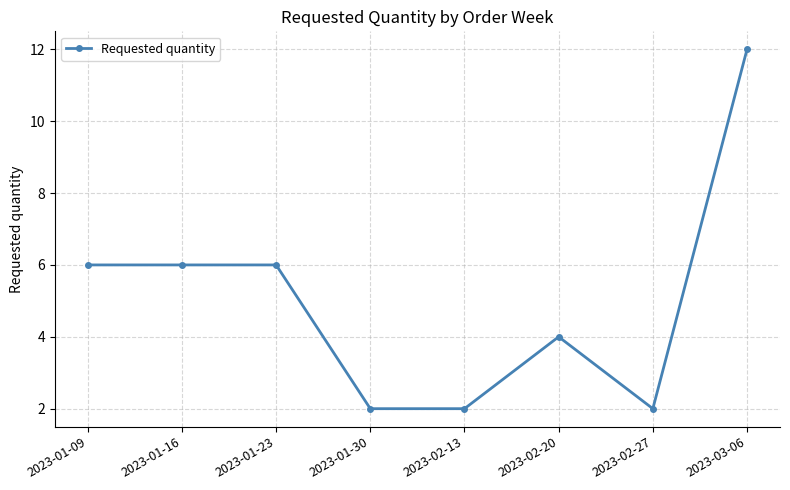

The value at 2023-01-16 is 6. True or false?

True